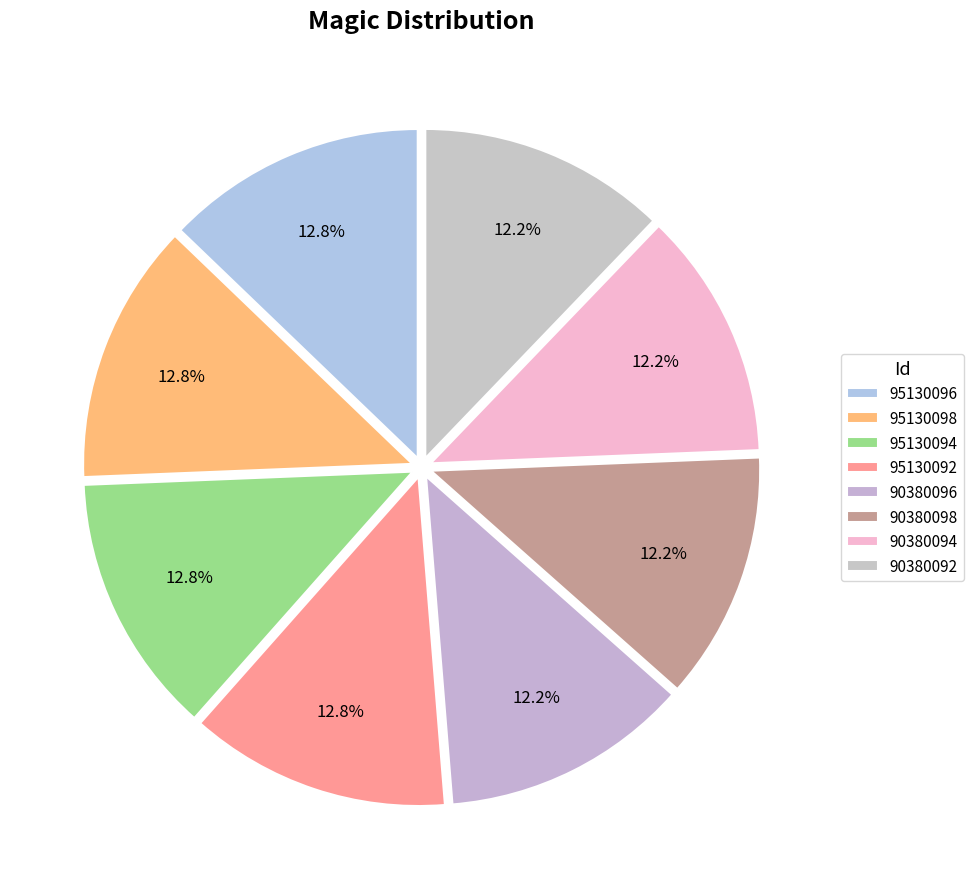

How many slices are in this pie chart?

8